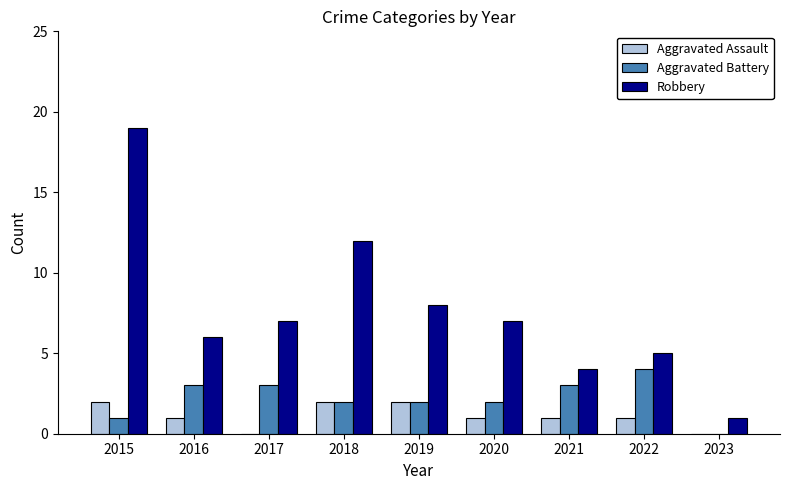

Count the number of data series in this chart.

3